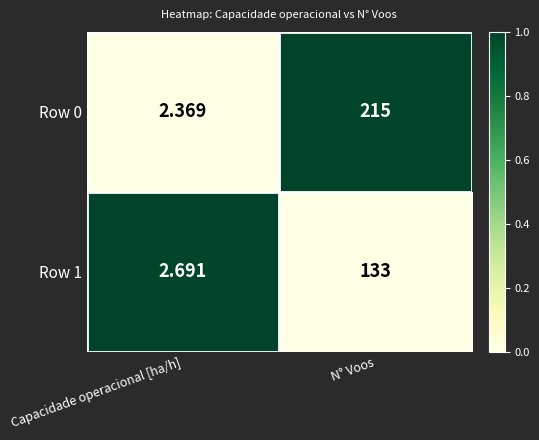

Rank the categories by Row 1 value from highest to lowest.

N° Voos, Capacidade operacional [ha/h]